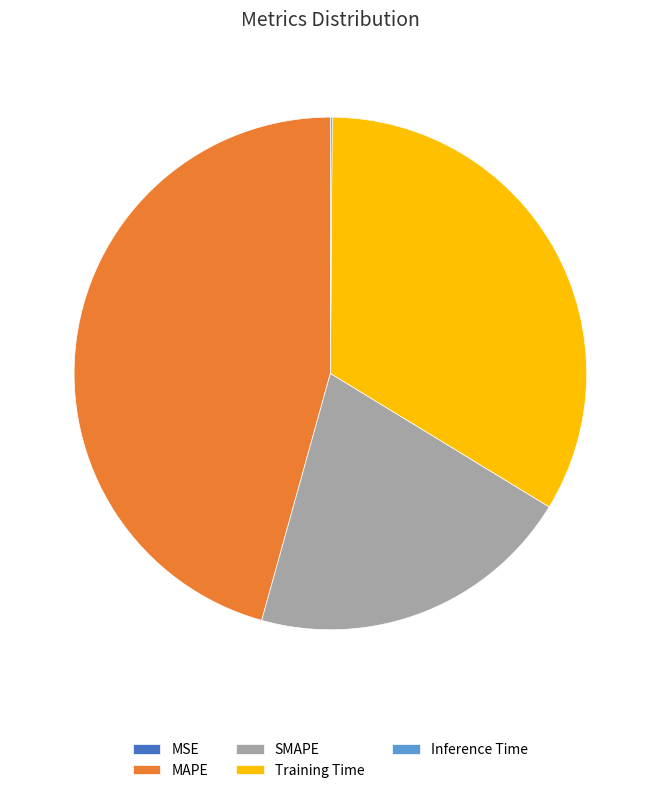

Does any single category account for the majority?

No